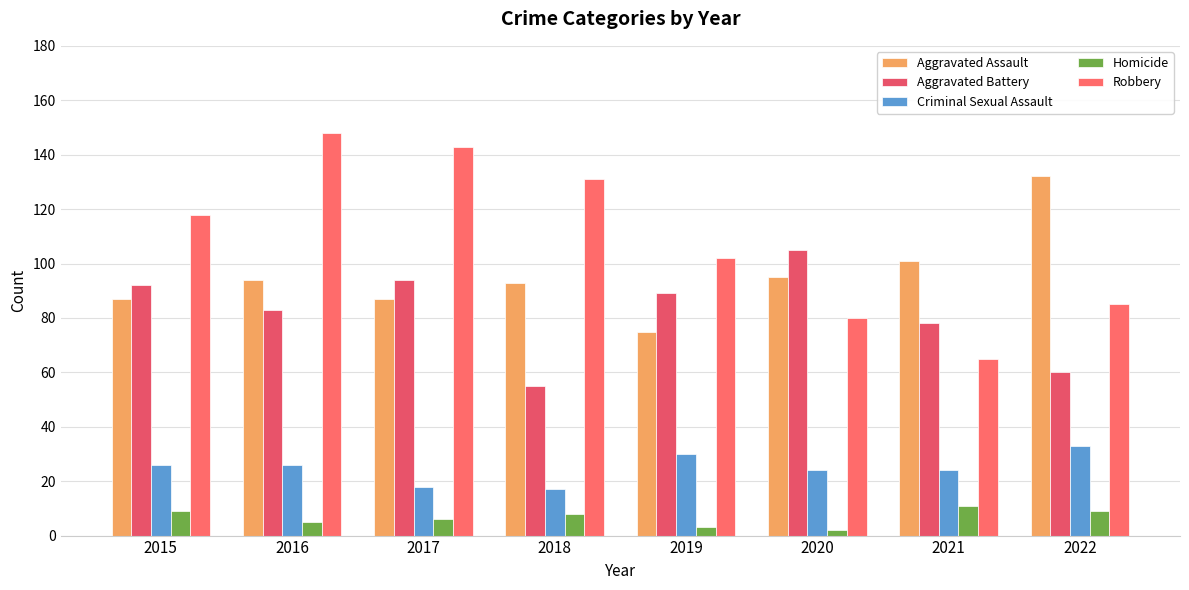

The value of Robbery at 2022 is 121. True or false?

False